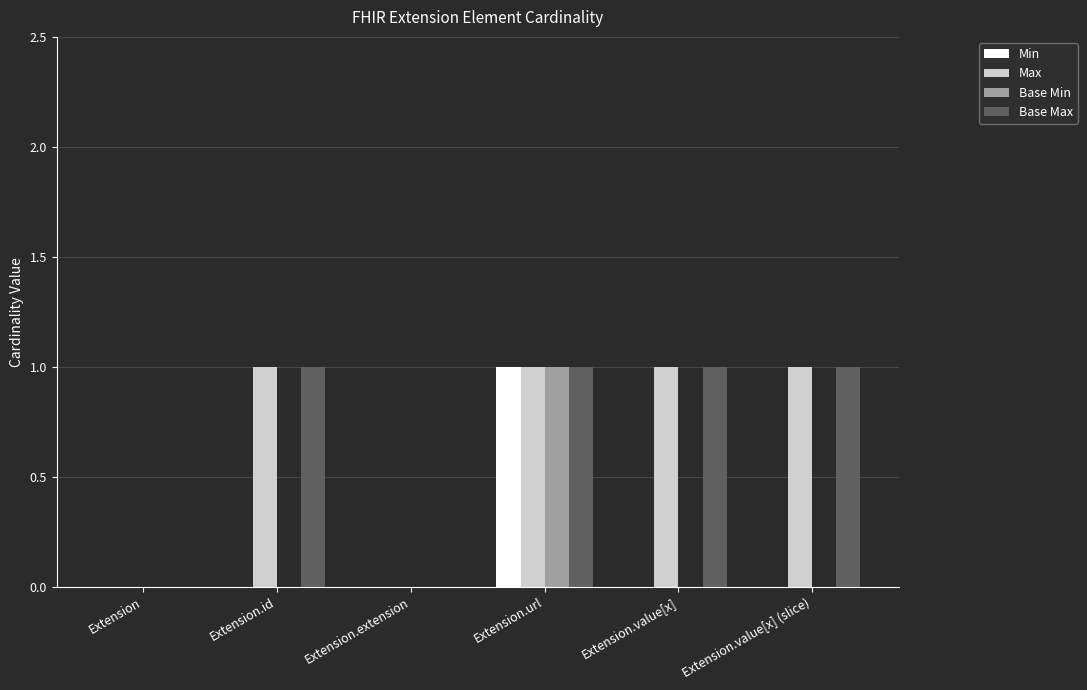

What is the average value of the Base Max series?

1